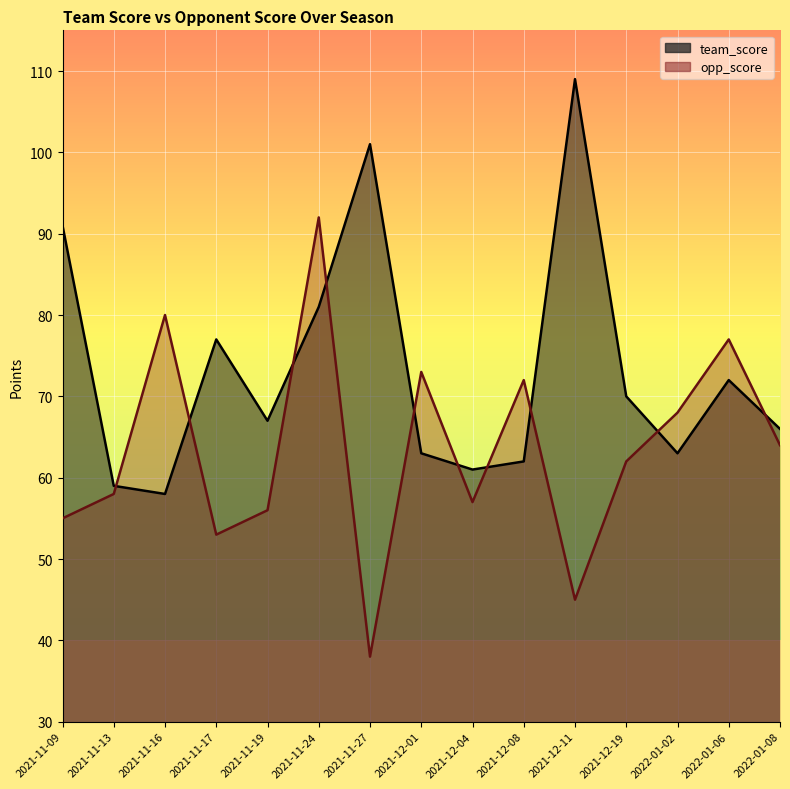

At how many categories does at least one series exceed 81?

4